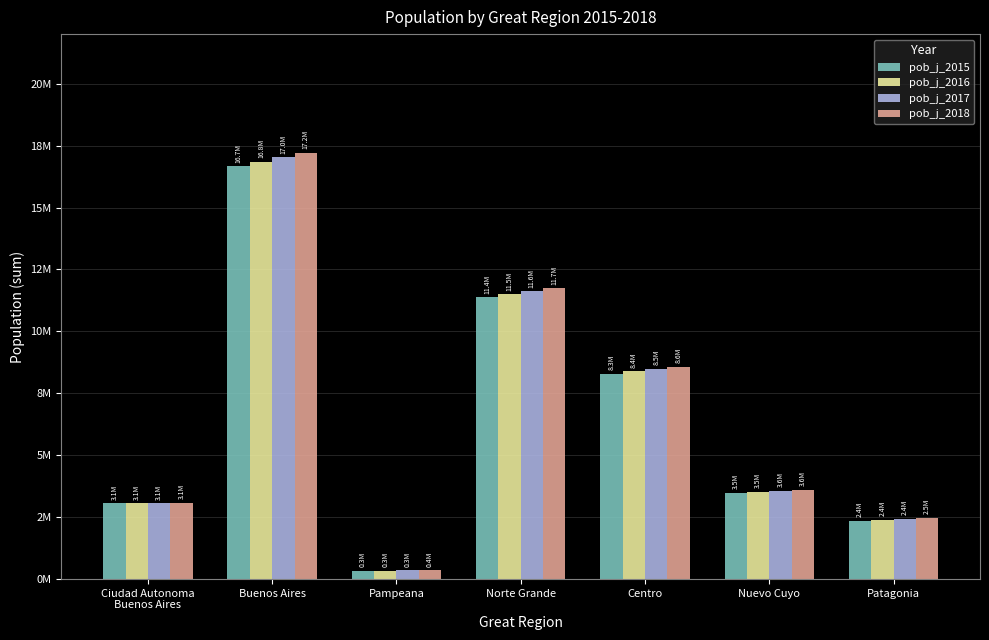

Does the chart contain any negative values?

No